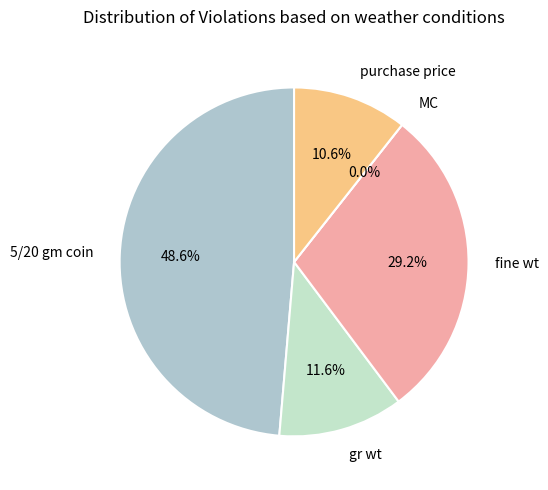

What is the largest slice in the pie chart?

5/20 gm coin